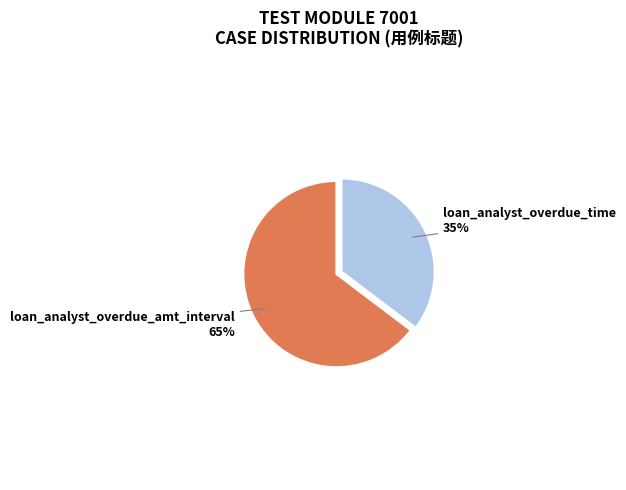

To the nearest percent, what is the average slice percentage?

50%